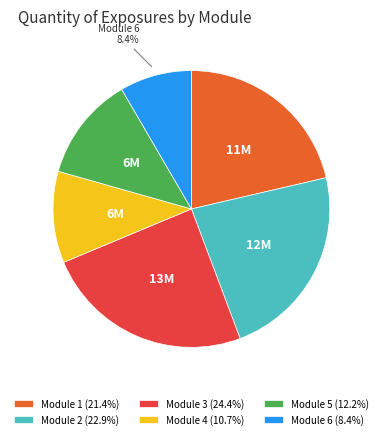

How much of the chart is everything except Module 6 (8.4%)?

91.6%